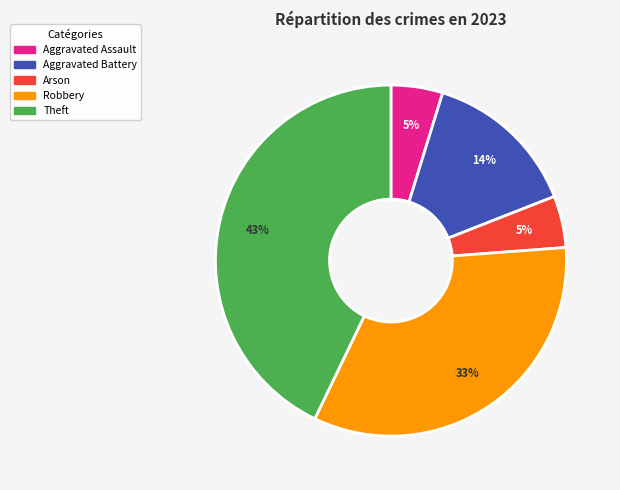

Count the number of slices in the pie.

5